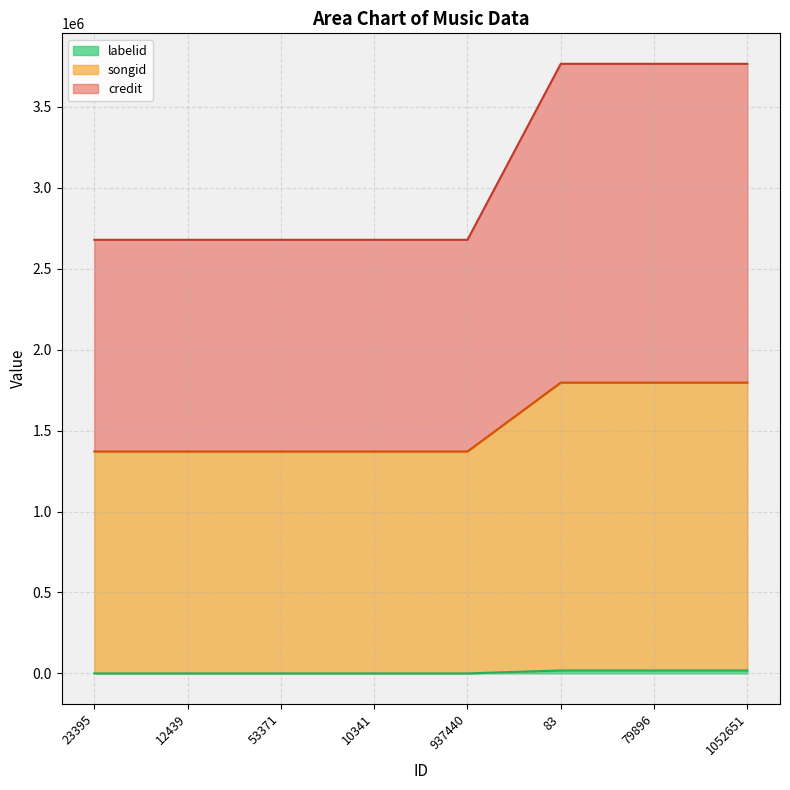

The value of songid at 1052651 is 727953. True or false?

False